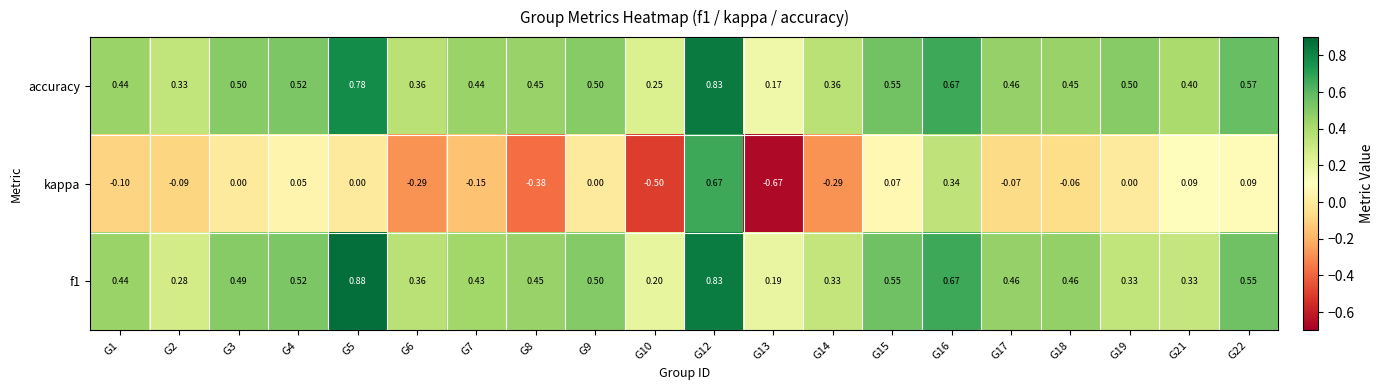

How many data points does each series have?

20